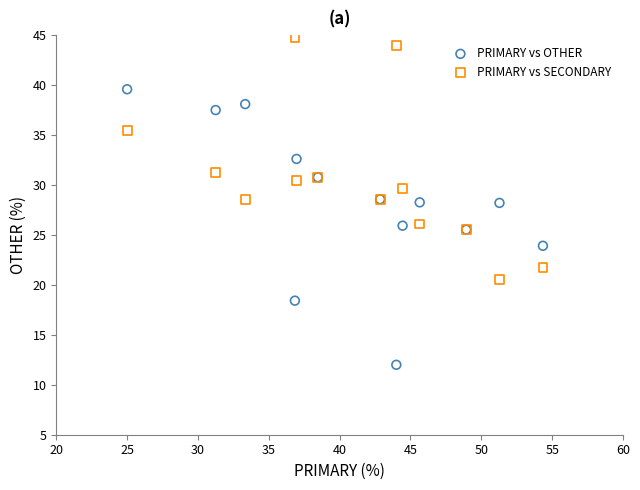

What is the X range (max minus min) for the scatter plot?

29.3